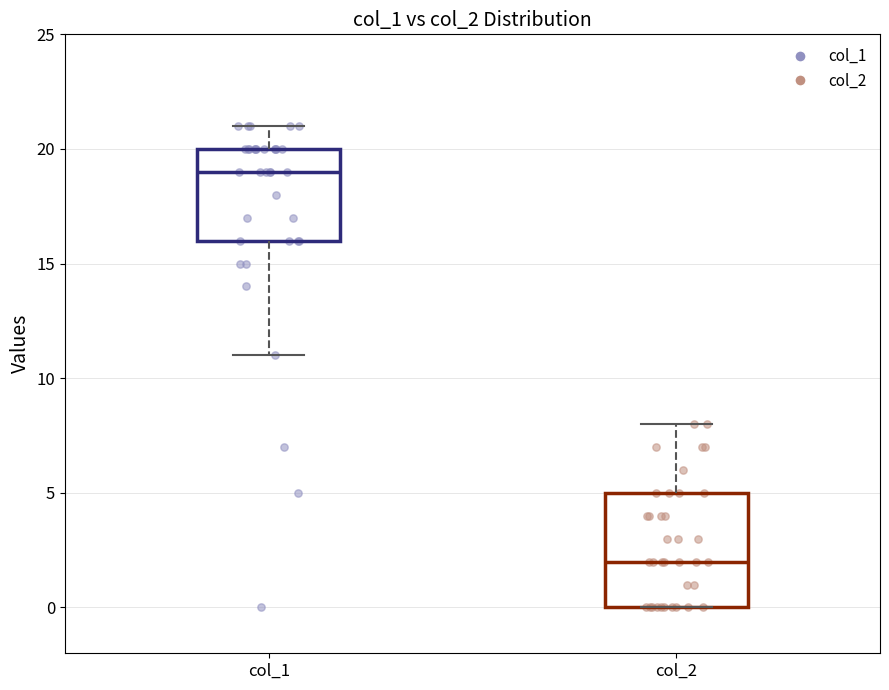

Reading left to right, read every box against the y-axis: the position of its median line, the range the box covers, and the ends of its whiskers. The values are not printed on the chart, so give them approximately, as read against the axis.

col_1: median 19, box 16 to 20, whiskers 11 to 21
col_2: median 2, box 0 to 5, whiskers 0 to 8